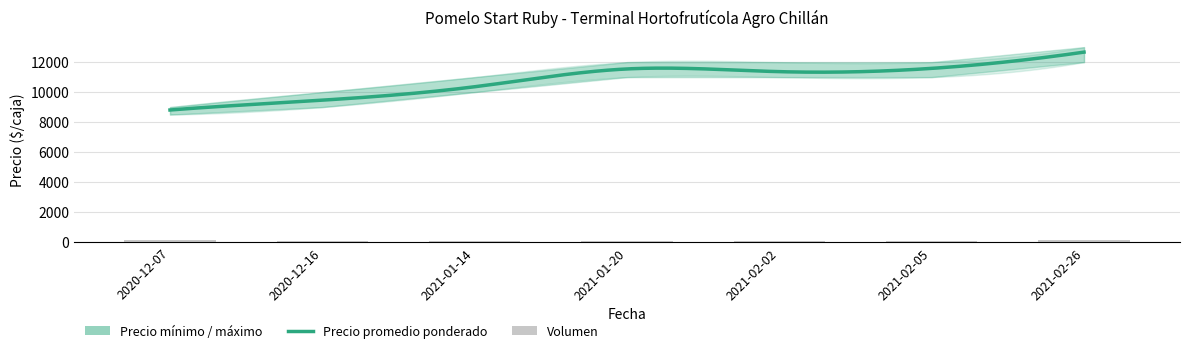

Is the value of Precio máximo at 2020-12-16 greater than the value of Precio mínimo at 2021-01-14?

No